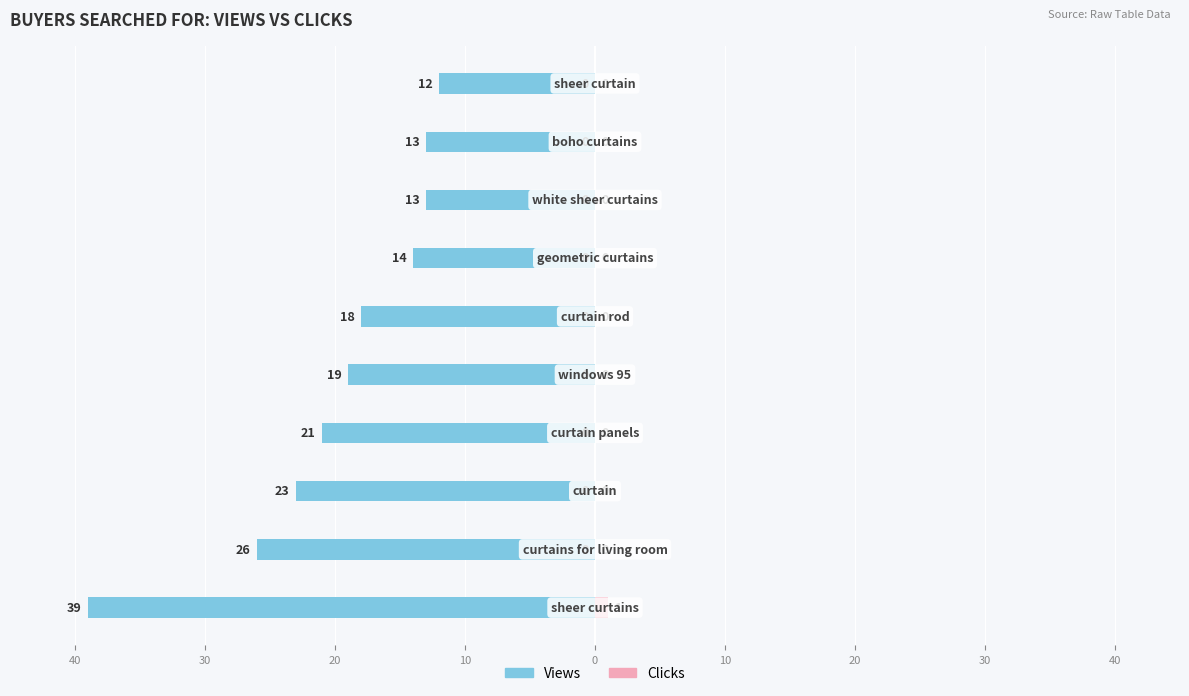

At how many categories does at least one series exceed -14?

10